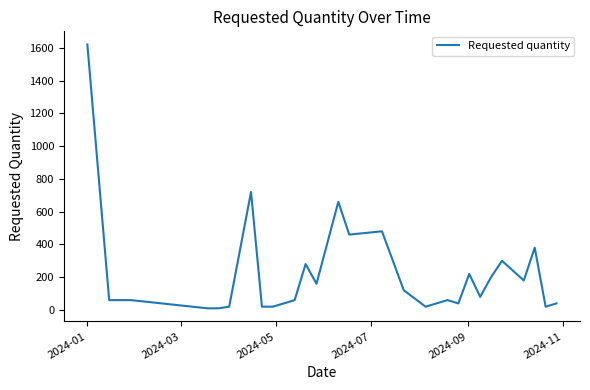

What is the greatest value displayed?

1620